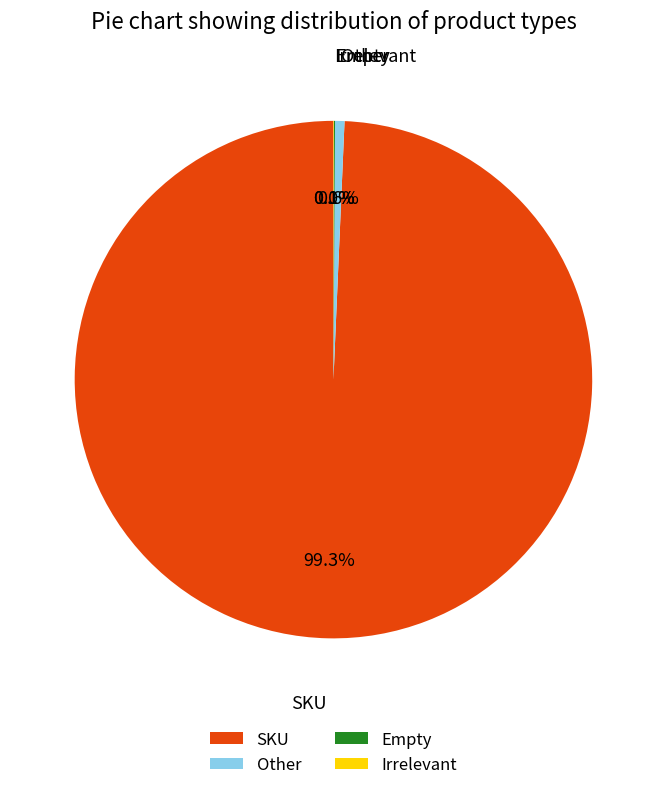

Approximately how many times larger is the value at SKU compared to Other?

169.6